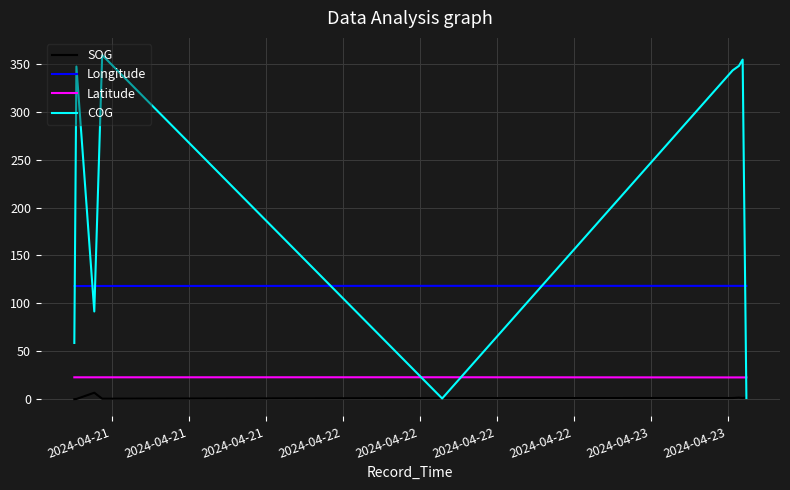

True or false: Latitude and COG intersect in this chart.

True